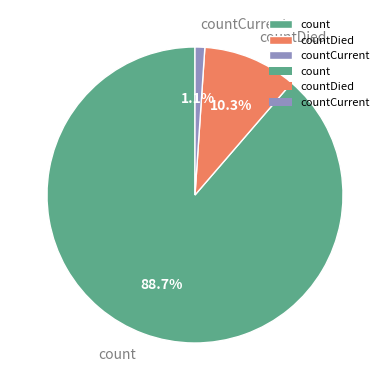

Count the number of slices in the pie.

3